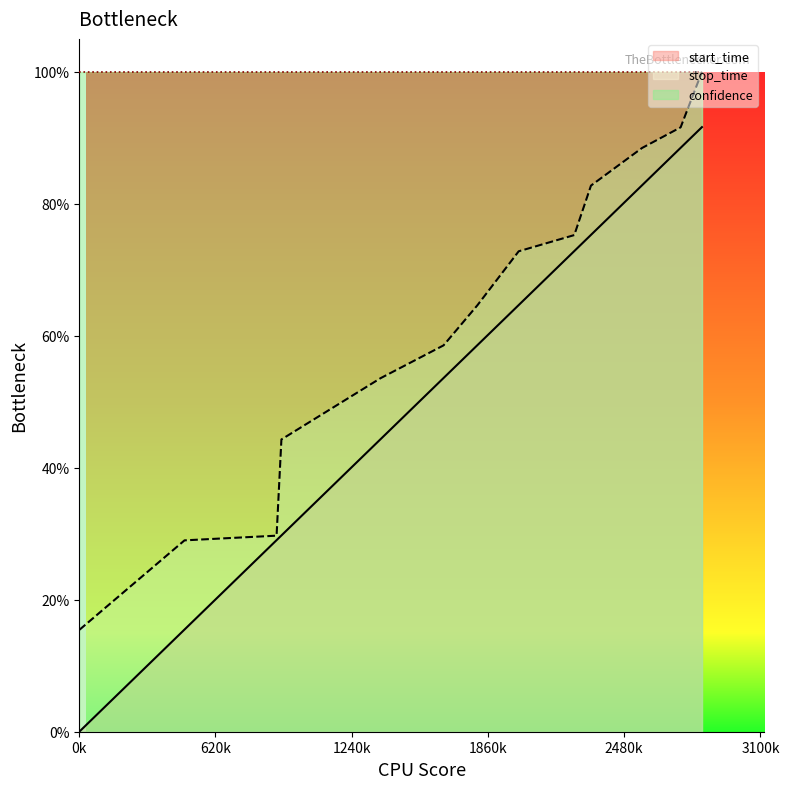

Where is start_time nearest to the value 0?

1.0